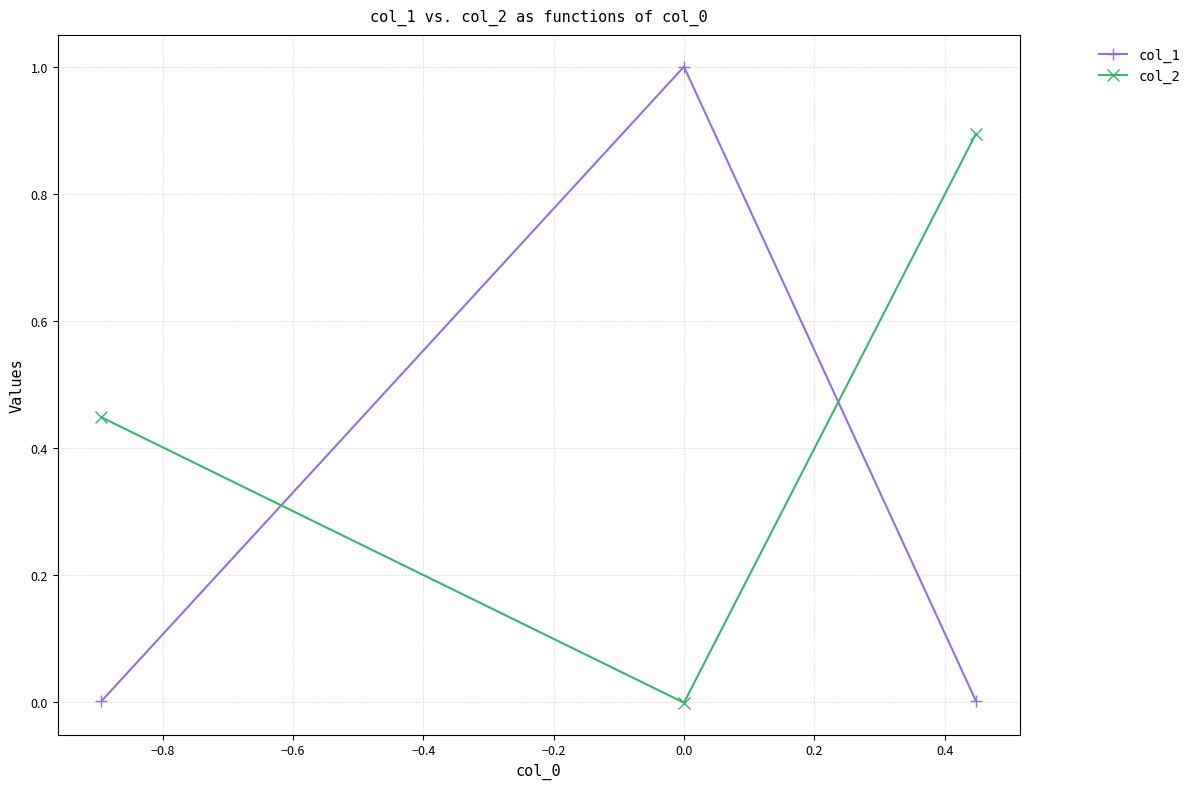

Rank the series by their average value, from lowest to highest.

col_1, col_2